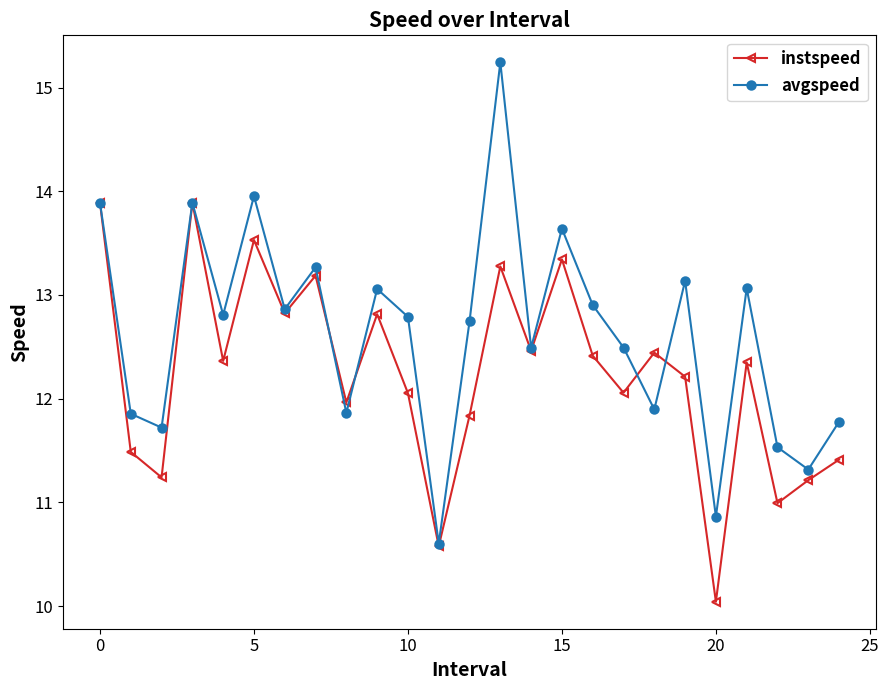

What are all the series names shown in the legend?

instspeed, avgspeed